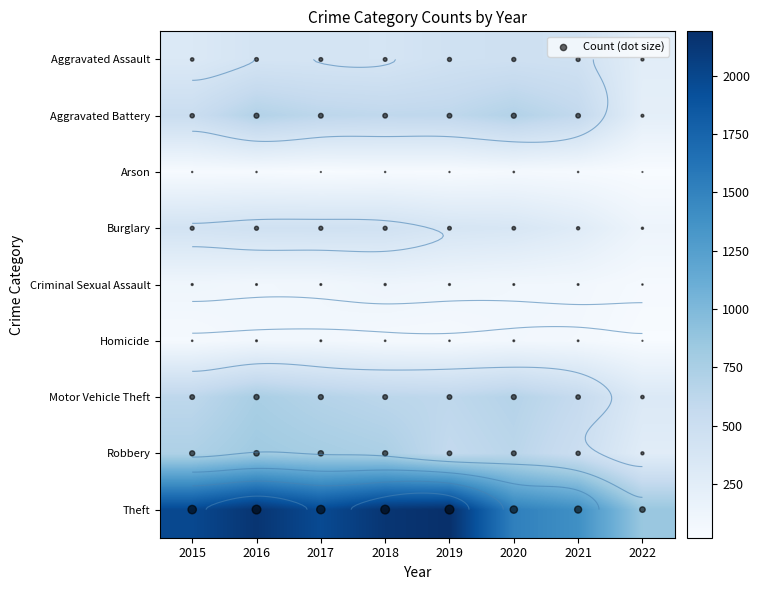

Reading right to left, what are all the values shown in this chart?

Aggravated Assault: 2022=250	2021=452	2020=468	2019=452	2018=392	2017=396	2016=402	2015=323
Aggravated Battery: 2022=223	2021=587	2020=691	2019=608	2018=600	2017=623	2016=691	2015=515
Arson: 2022=20	2021=43	2020=55	2019=32	2018=37	2017=23	2016=40	2015=35
Burglary: 2022=130	2021=280	2020=363	2019=383	2018=443	2017=453	2016=451	2015=422
Criminal Sexual Assault: 2022=45	2021=82	2020=88	2019=102	2018=122	2017=90	2016=87	2015=105
Homicide: 2022=25	2021=69	2020=81	2019=53	2018=56	2017=82	2016=87	2015=50
Motor Vehicle Theft: 2022=320	2021=560	2020=675	2019=611	2018=631	2017=680	2016=756	2015=614
Robbery: 2022=261	2021=506	2020=639	2019=577	2018=741	2017=780	2016=819	2015=726
Theft: 2022=858	2021=1392	2020=1518	2019=2190	2018=2140	2017=1968	2016=2148	2015=1981